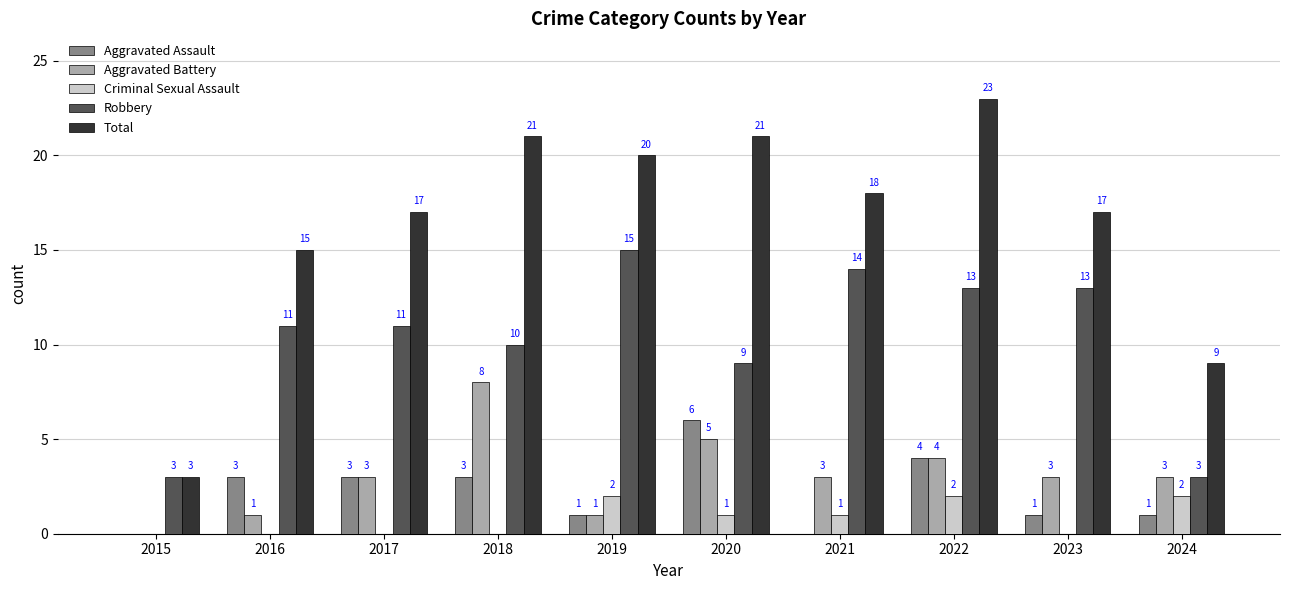

Count the Criminal Sexual Assault values in the range 0 to 2.

10